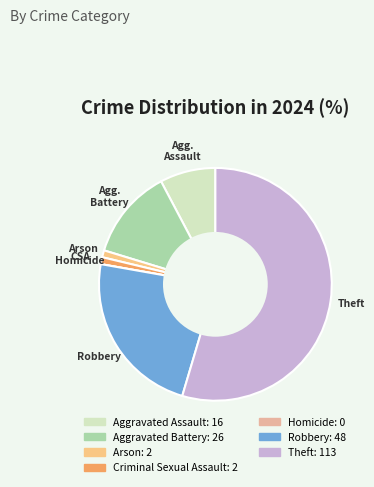

What percentage is the Aggravated Battery slice, to the nearest percent?

13%